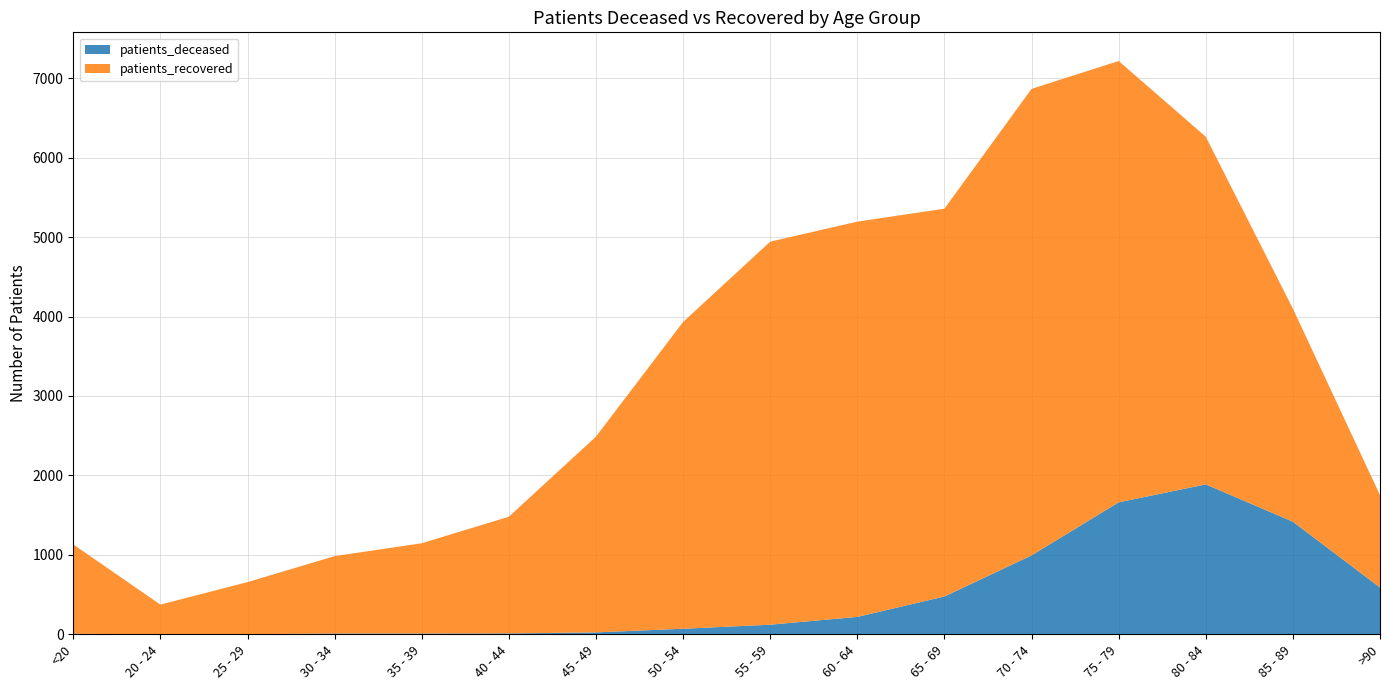

Reading right to left, list all the values displayed in this chart.

patients_deceased: >90=589	85 - 89=1417	80 - 84=1887	75 - 79=1661	70 - 74=993	65 - 69=476	60 - 64=219	55 - 59=121	50 - 54=70	45 - 49=24	40 - 44=11	35 - 39=10	30 - 34=10	25 - 29=2	20 - 24=1	<20=6
patients_recovered: >90=1163	85 - 89=2682	80 - 84=4376	75 - 79=5555	70 - 74=5872	65 - 69=4881	60 - 64=4975	55 - 59=4821	50 - 54=3861	45 - 49=2464	40 - 44=1469	35 - 39=1136	30 - 34=974	25 - 29=655	20 - 24=373	<20=1125